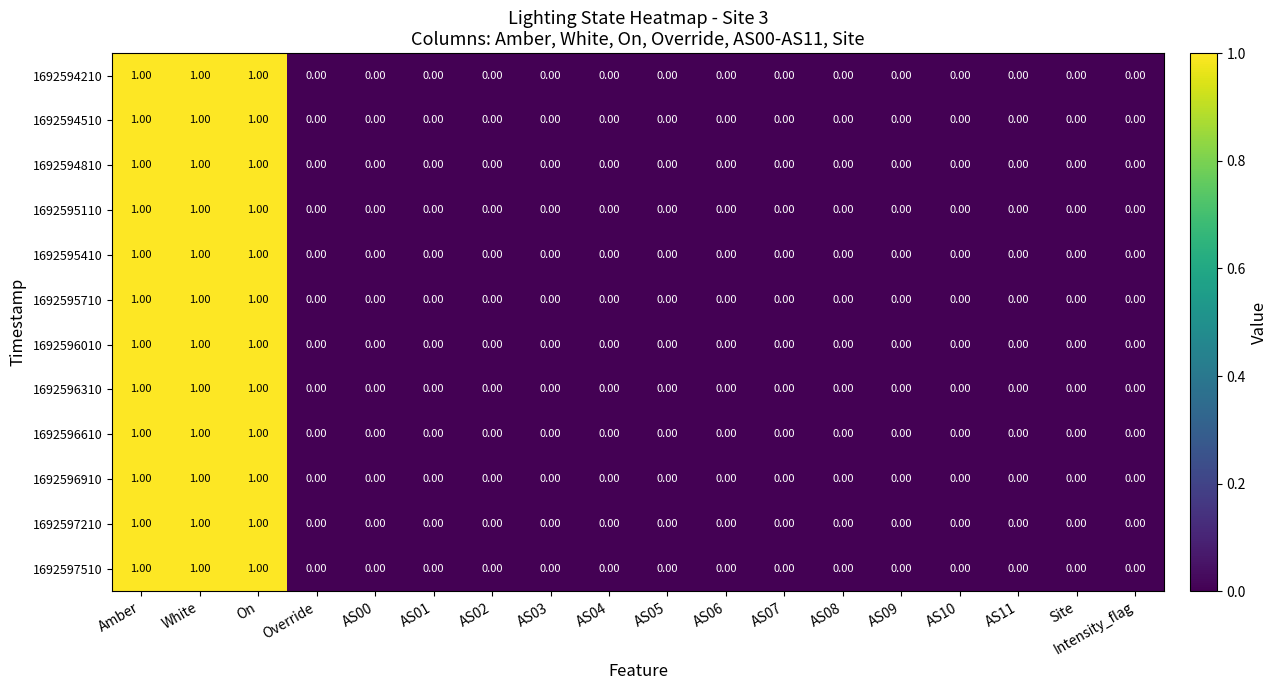

What is the sum of all 1692594210 values?

3